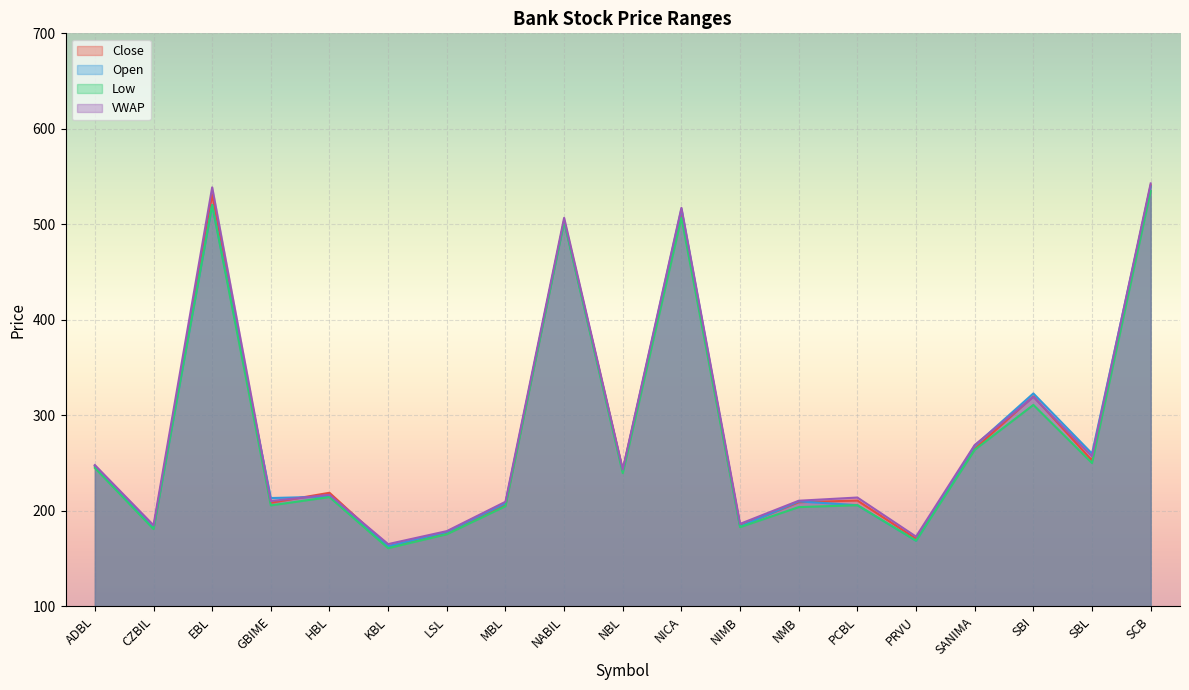

What is the smallest value displayed?

161.0